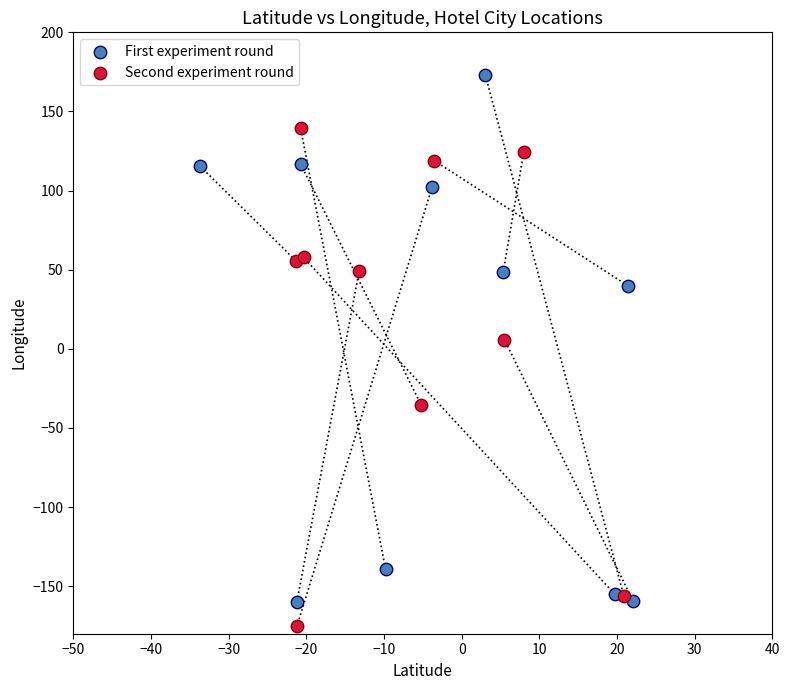

Which series reaches the minimum Y coordinate?

Second experiment round